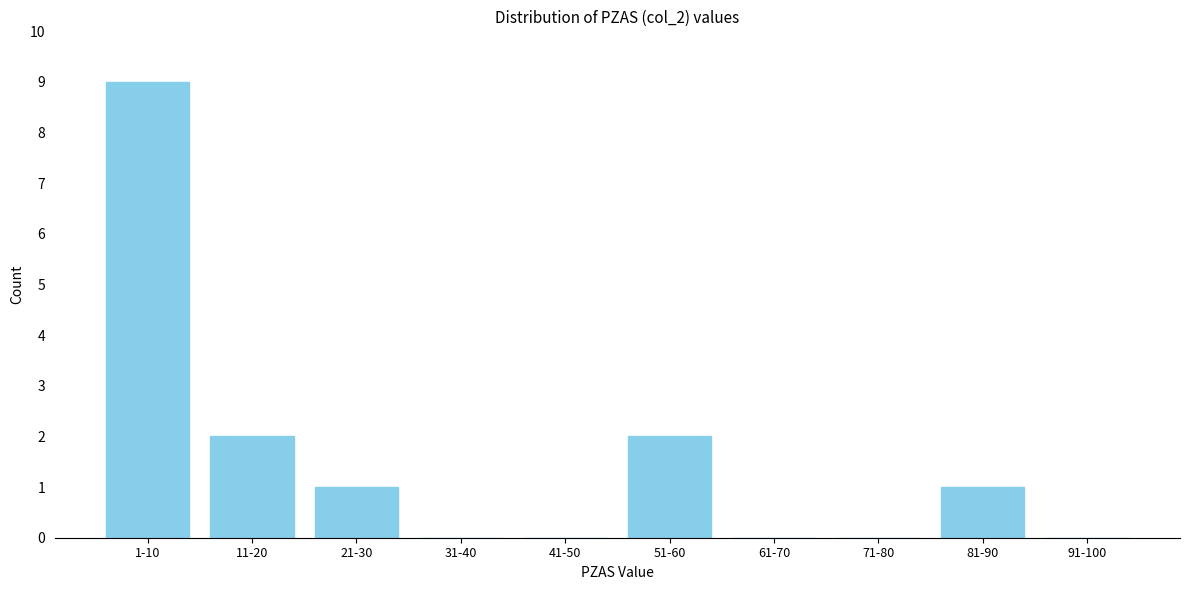

Reading left to right, list all the values displayed in this chart.

1-10=9	11-20=2	21-30=1	31-40=0	41-50=0	51-60=2	61-70=0	71-80=0	81-90=1	91-100=0